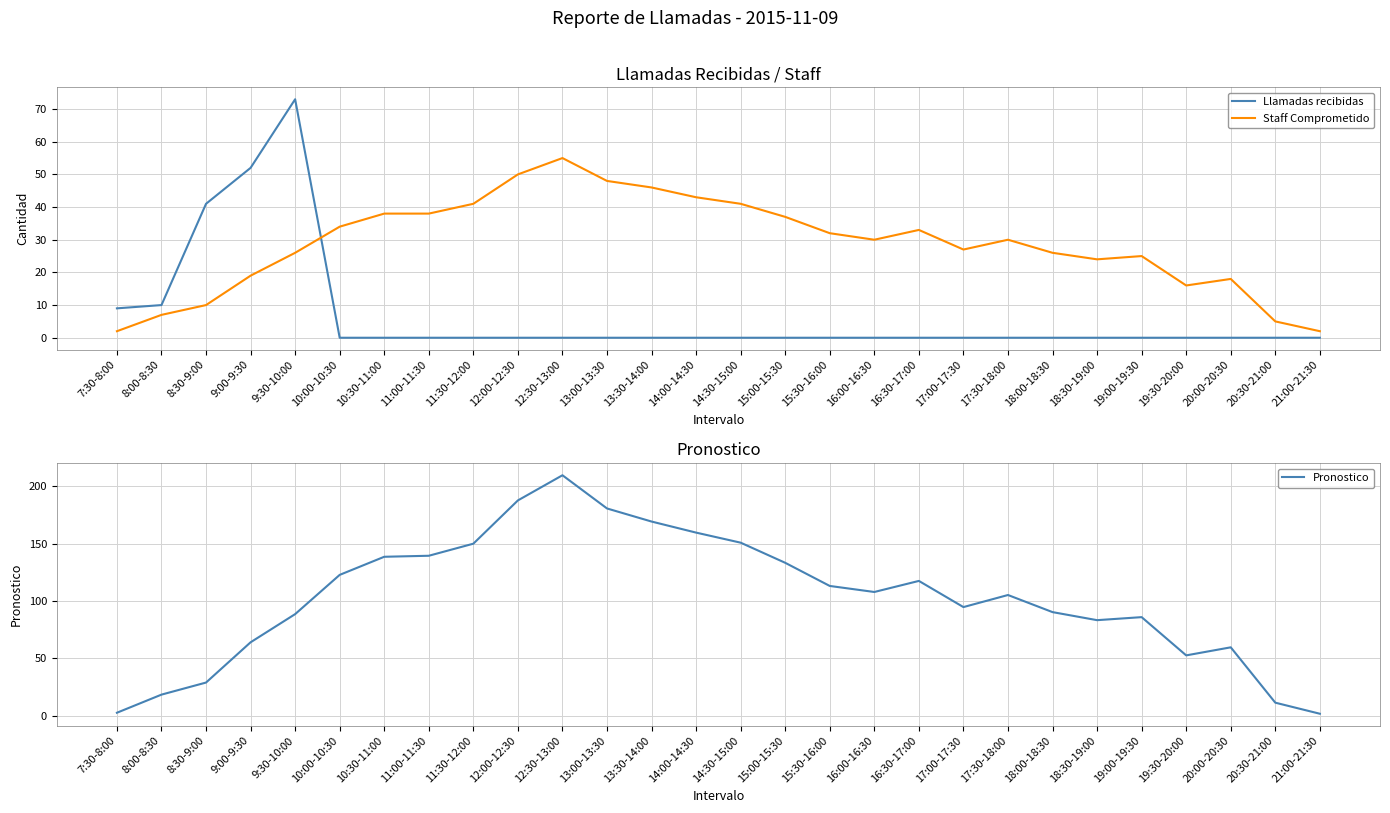

List the series in order of their overall mean, highest first.

Pronostico, Staff Comprometido, Llamadas recibidas